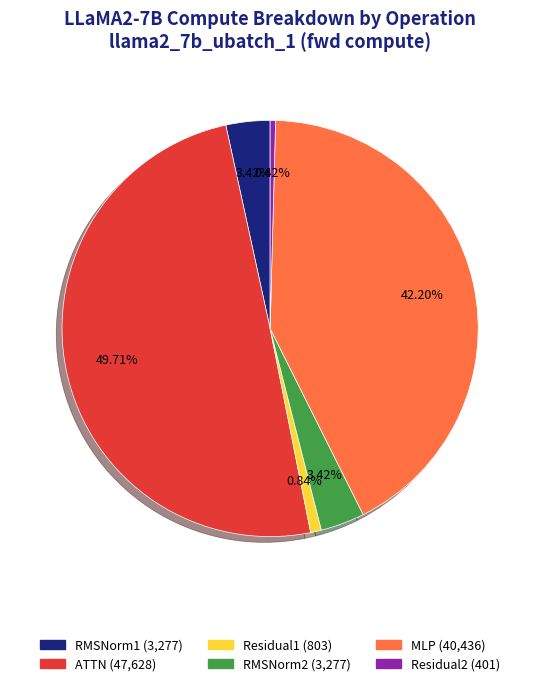

How many slices are in this pie chart?

6